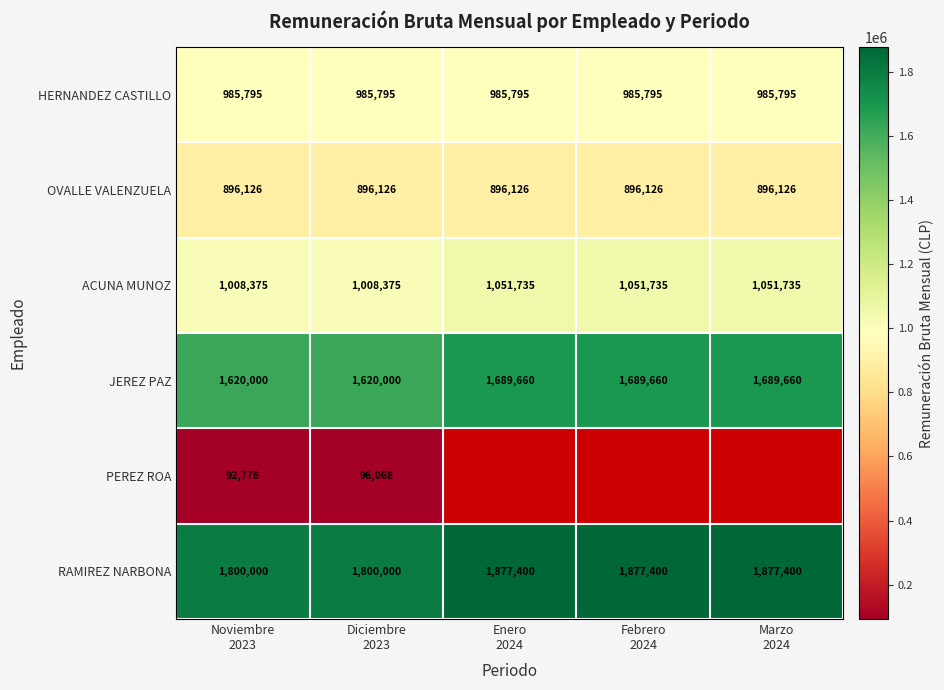

What is the average value of the JEREZ PAZ series?

1661796